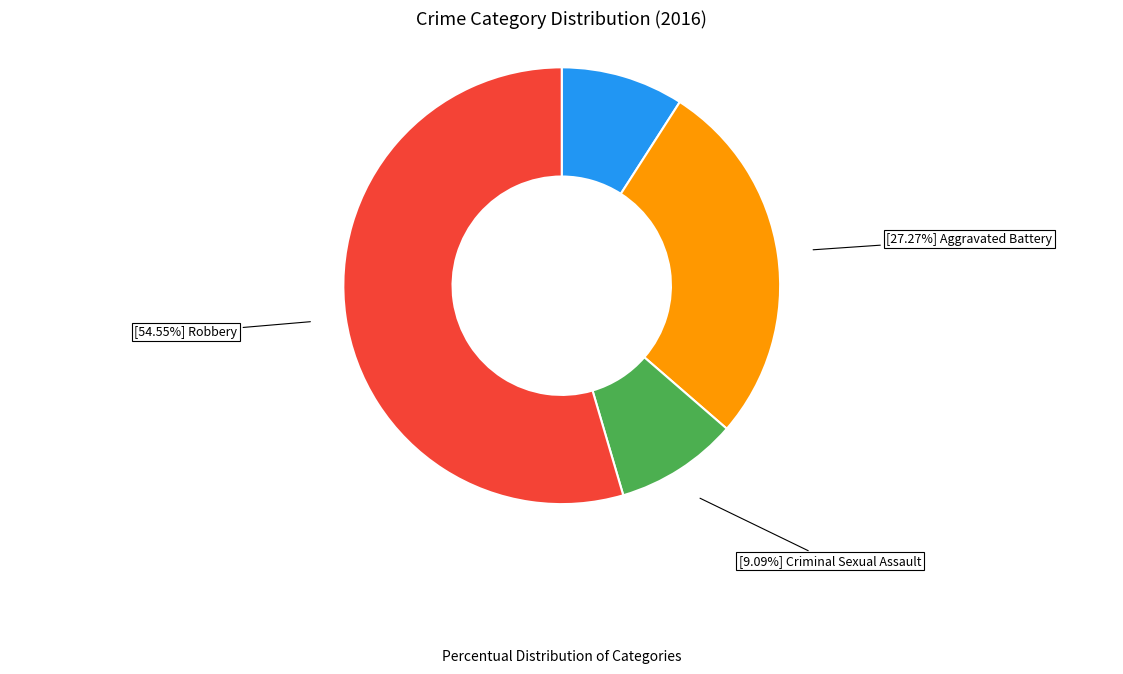

Is there a majority slice in this chart?

Yes